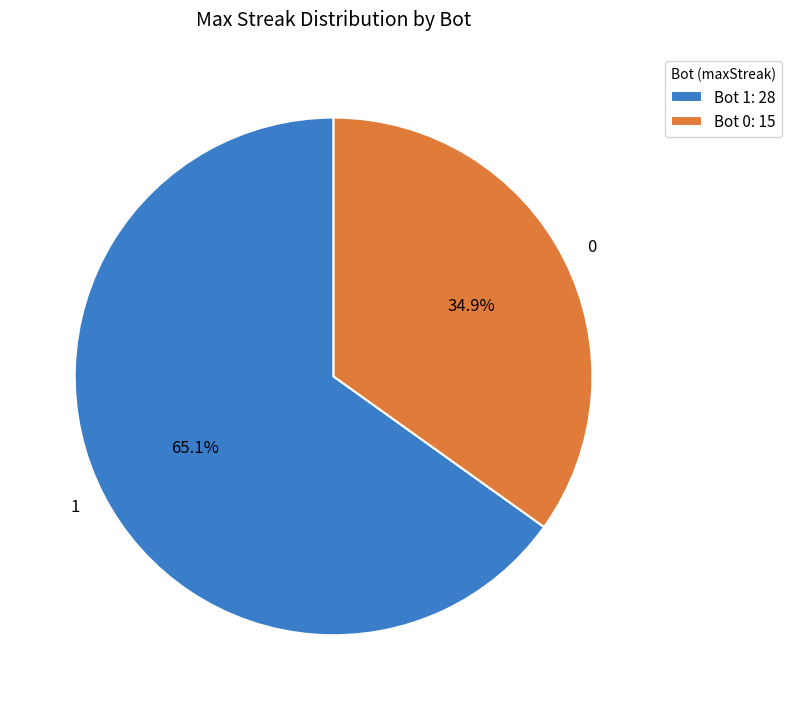

Does 1 represent more than half of the total?

Yes